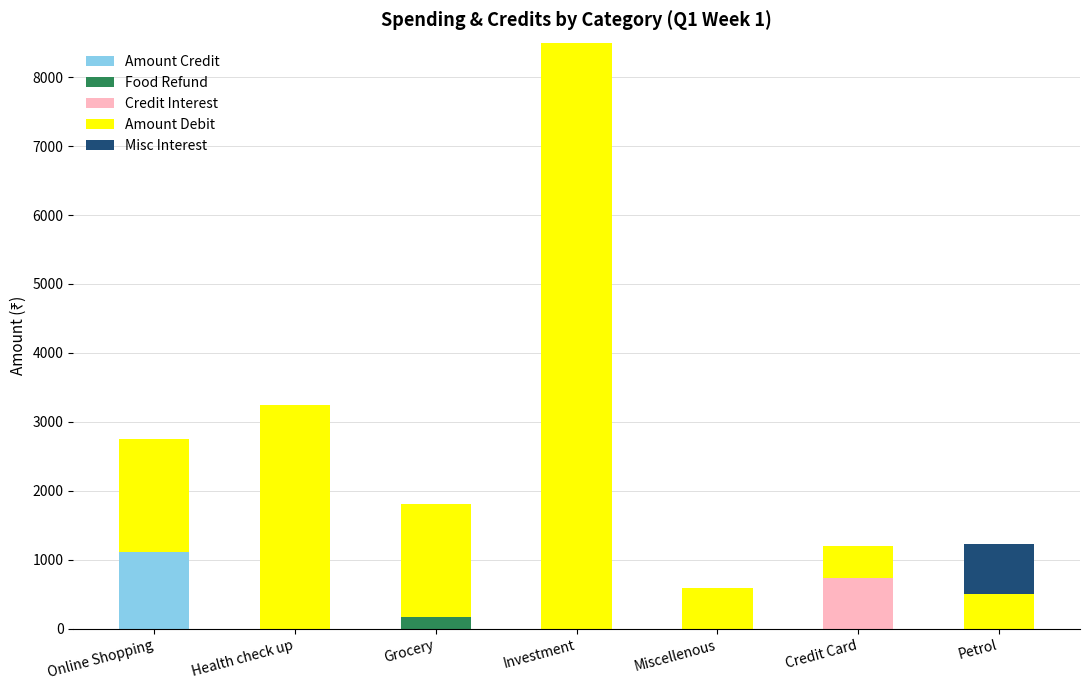

The value of Amount Credit at Petrol is 0.0. True or false?

True